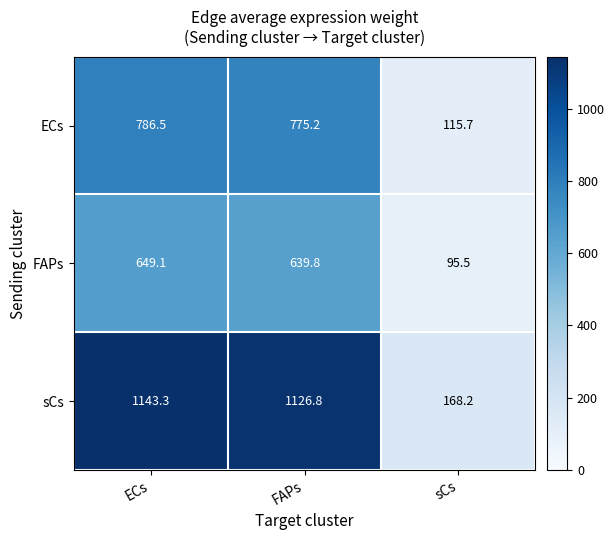

Reading left to right, list all the values displayed in this chart.

ECs: ECs=786.5	FAPs=775.2	sCs=115.7
FAPs: ECs=649.1	FAPs=639.8	sCs=95.5
sCs: ECs=1143.3	FAPs=1126.8	sCs=168.2